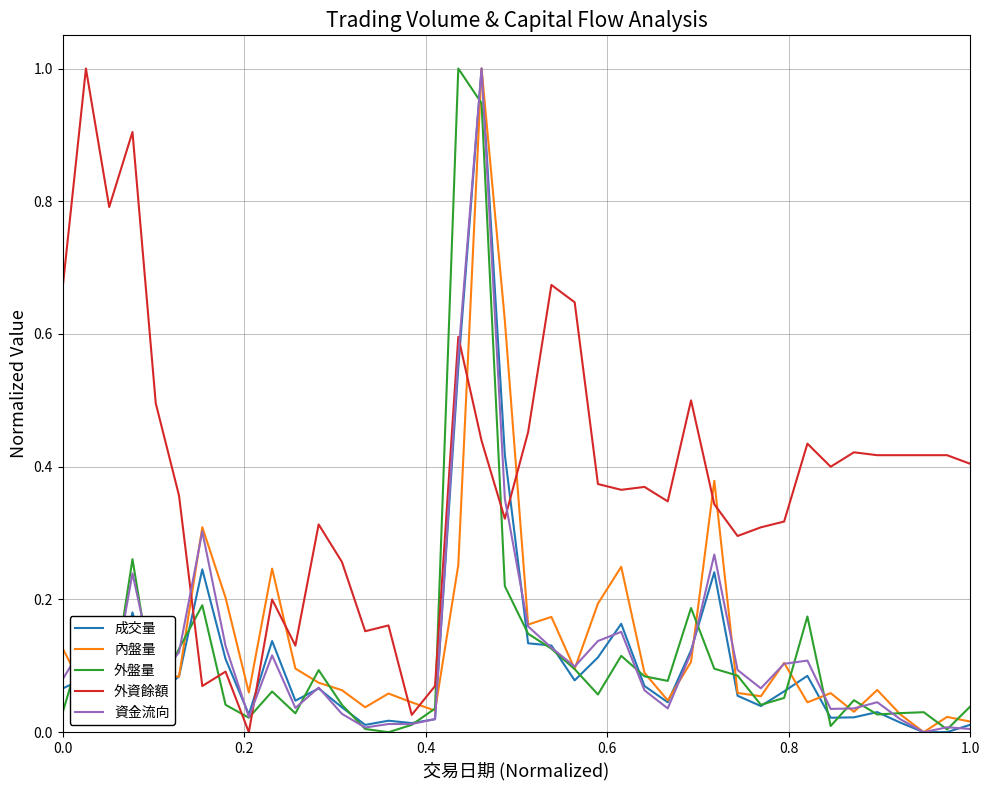

Does the chart have visible grid lines?

Yes